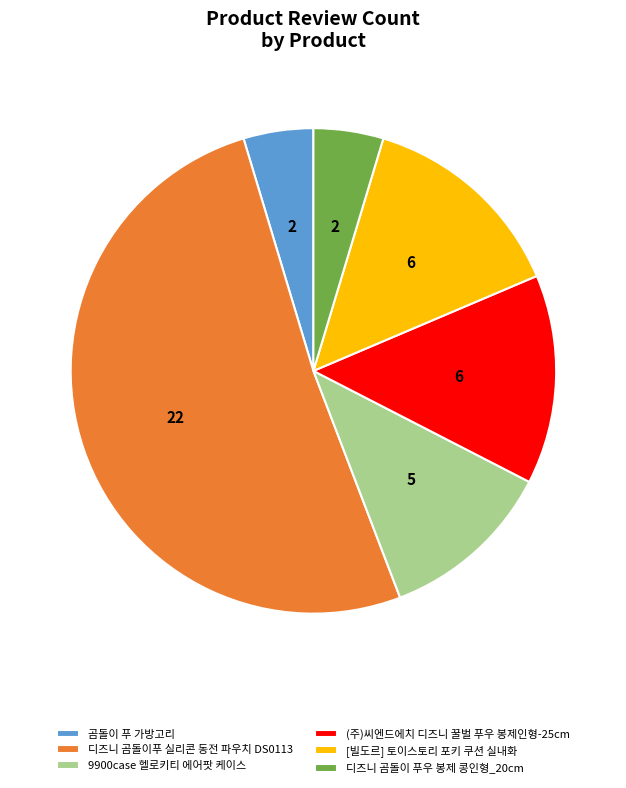

Is it true that 디즈니 곰돌이푸 실리콘 동전 파우치 DS0113 is 51% of the pie?

True